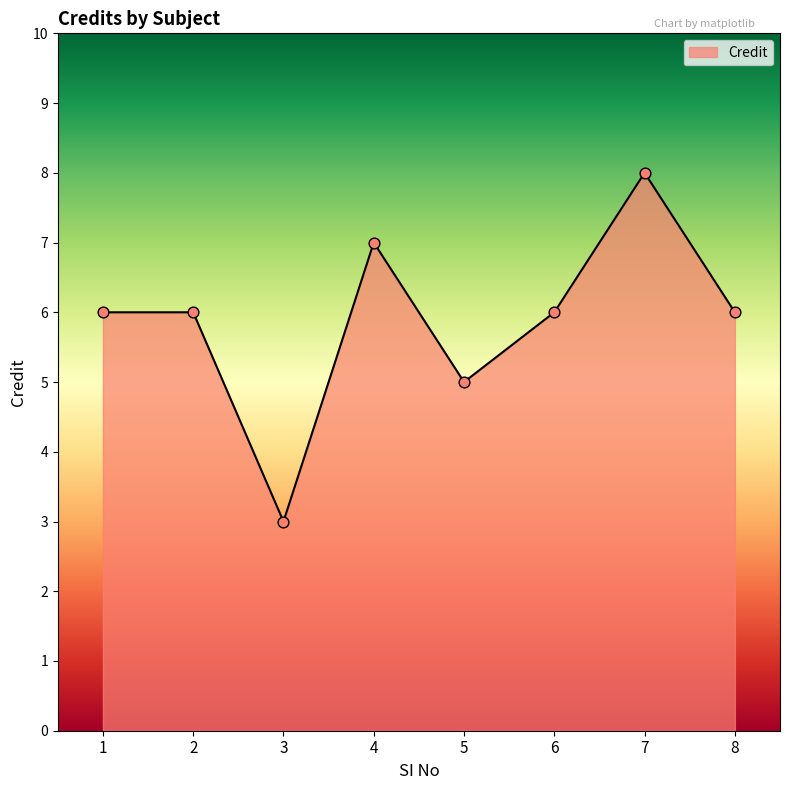

Approximately how many times larger is the value at 5 compared to 2?

0.8